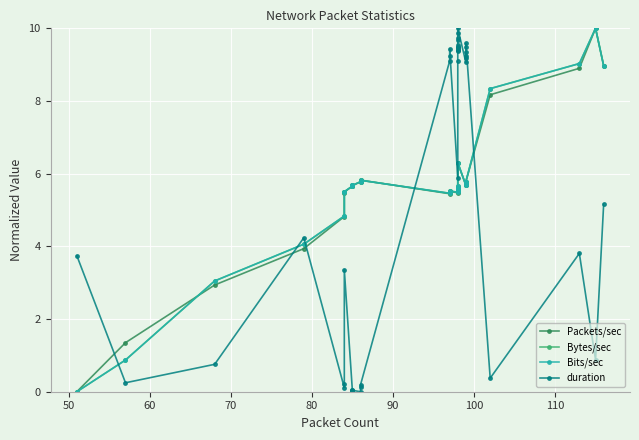

Which series has the largest range (max minus min)?

Packets/sec